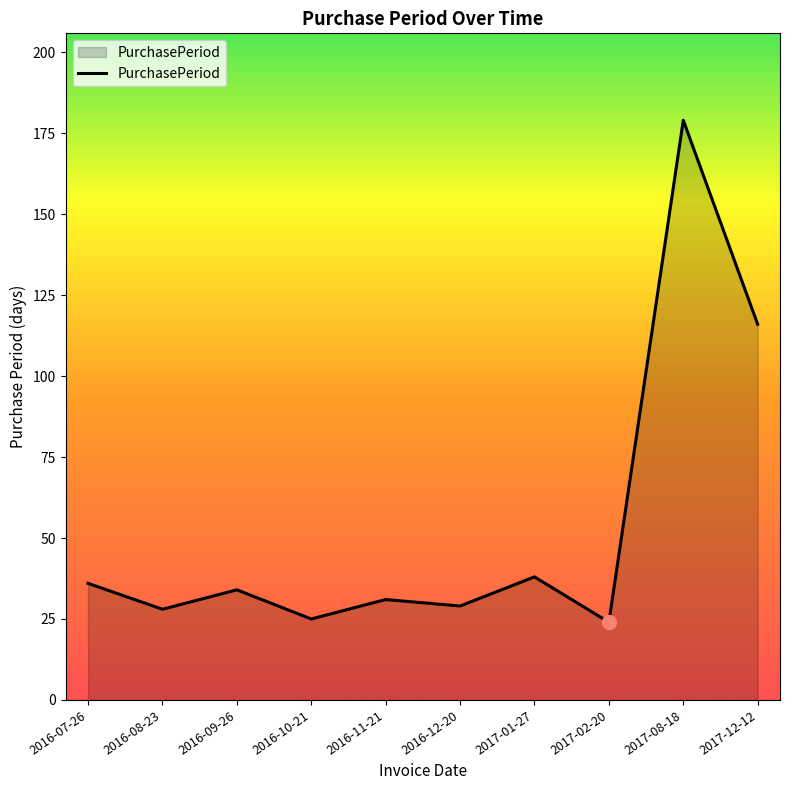

What is the average value?

54